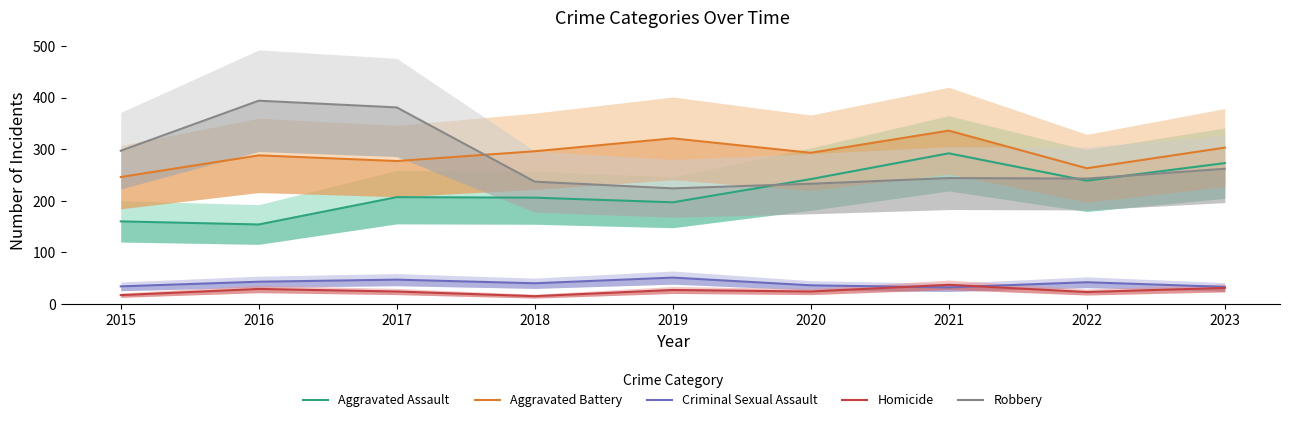

True or false: Homicide and Aggravated Assault cross at least once.

False